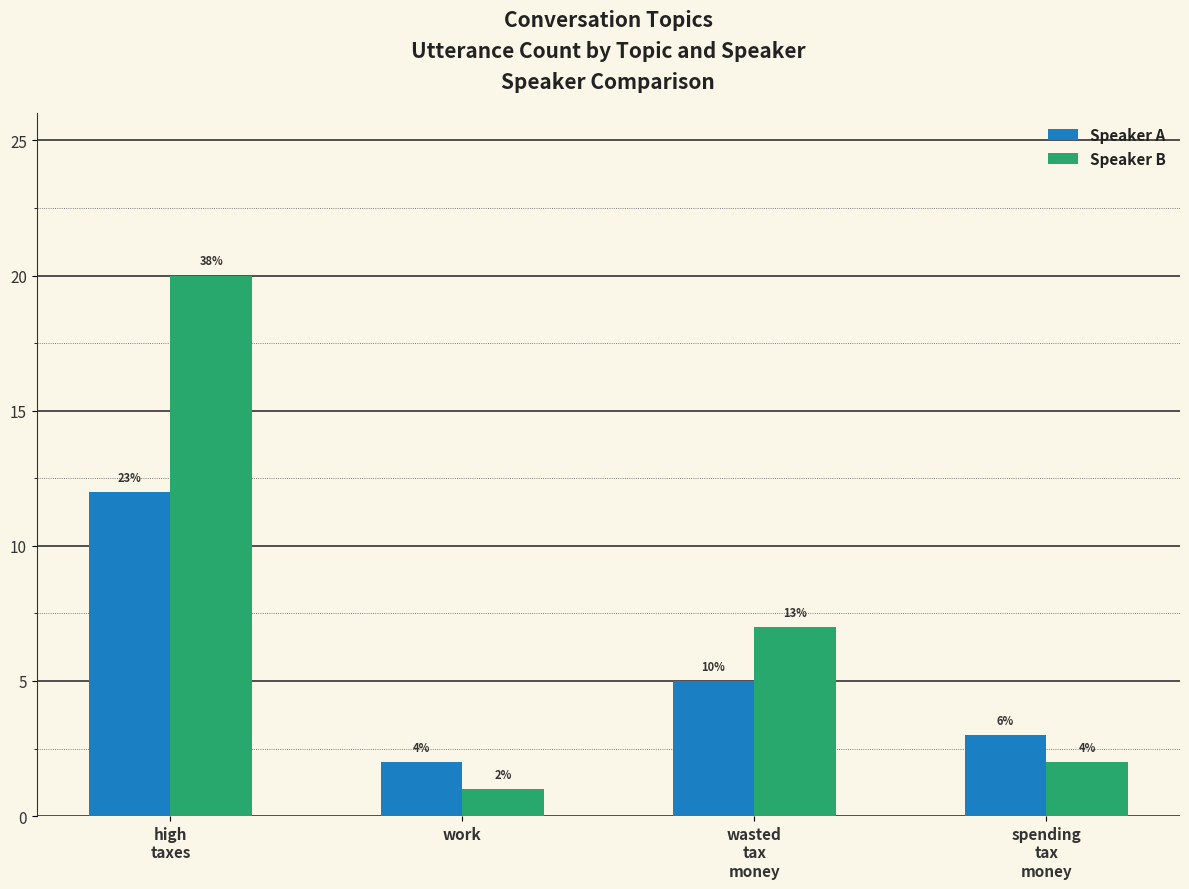

How many Speaker A values are between 3 and 12?

3